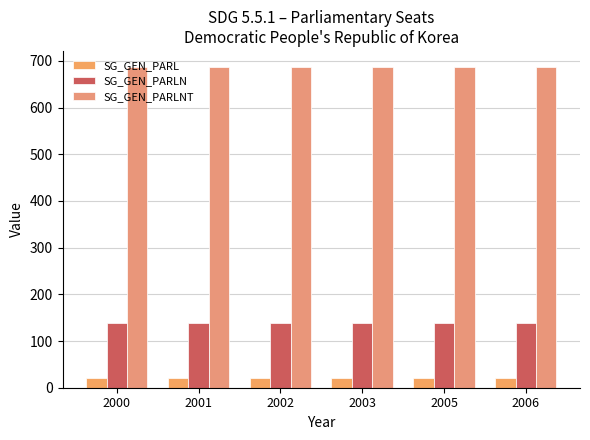

Are the bars horizontal?

No